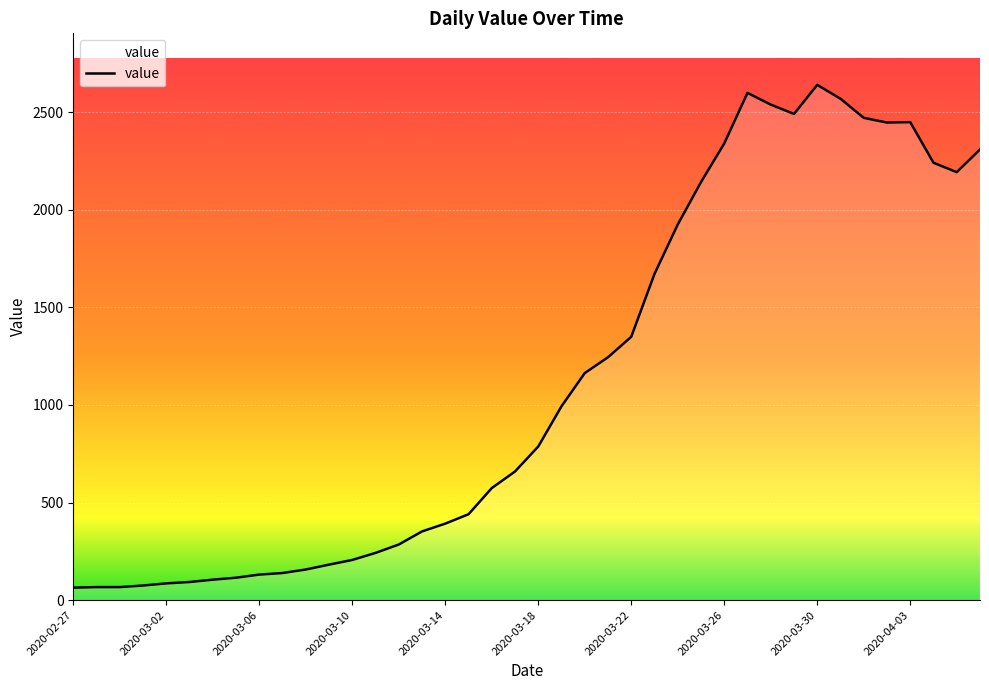

What is the difference between the maximum and minimum values?

2575